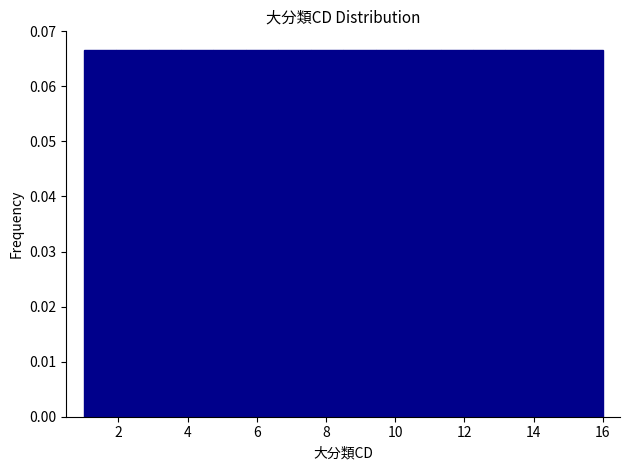

Reading left to right, list every bar in this chart as the range it spans on the x-axis followed by its height. Neither the bar edges nor the heights are printed on the chart, so give them approximately, as read against the axes.

1.0 to 2.0: 0.067
2.0 to 2.8: 0.067
2.8 to 3.8: 0.067
3.8 to 4.8: 0.067
4.8 to 5.6: 0.067
5.6 to 6.6: 0.067
6.6 to 7.6: 0.067
7.6 to 8.6: 0.067
8.6 to 9.4: 0.067
9.4 to 10.4: 0.067
10.4 to 11.4: 0.067
11.4 to 12.2: 0.067
12.2 to 13.2: 0.067
13.2 to 14.2: 0.067
14.2 to 15.0: 0.067
15.0 to 16.0: 0.067